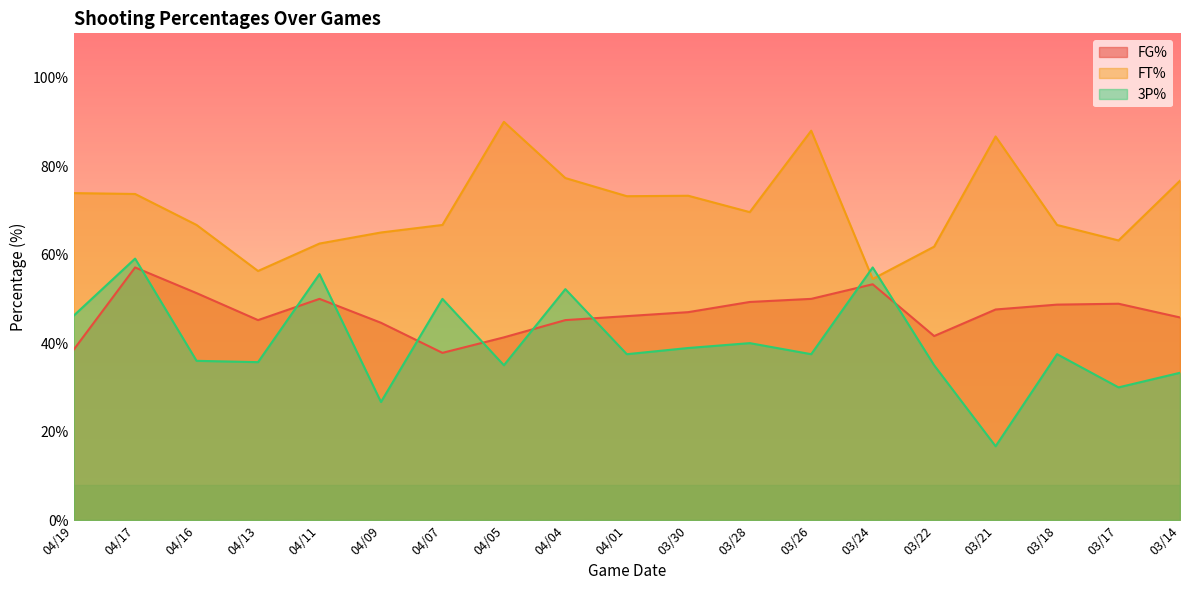

Rank the series by their maximum value, from highest to lowest.

FT%, 3P%, FG%